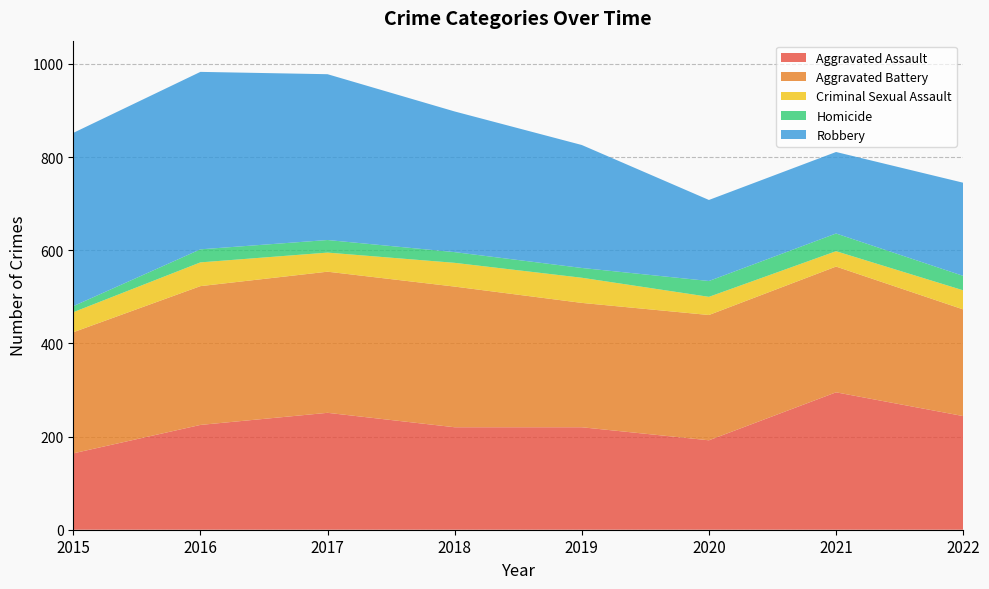

Reading right to left, transcribe all the data shown in this chart.

Aggravated Assault: 244	295	192	220	220	251	225	164
Aggravated Battery: 229	270	269	267	302	303	298	260
Criminal Sexual Assault: 41	33	39	54	51	41	51	43
Homicide: 31	38	34	21	23	27	28	13
Robbery: 200	175	174	264	302	356	381	372